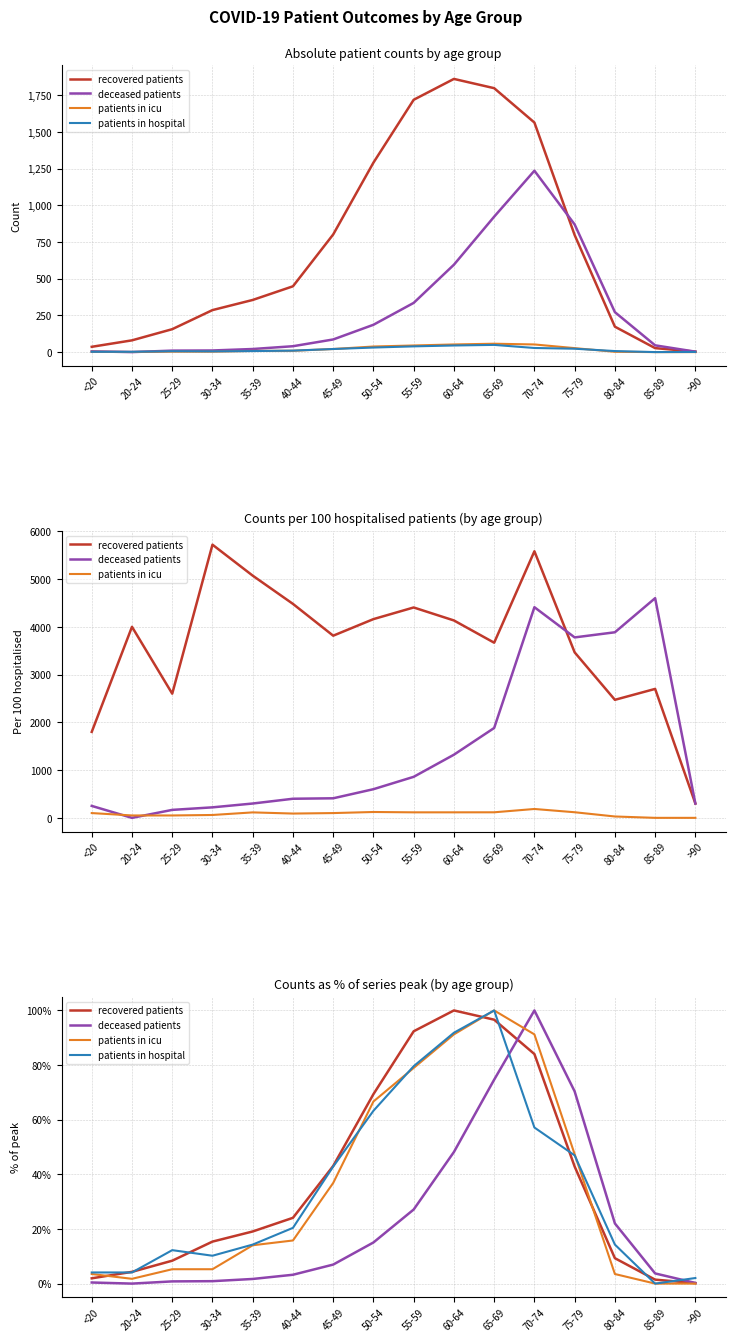

What is the label of the 3rd point from the left?

25-29